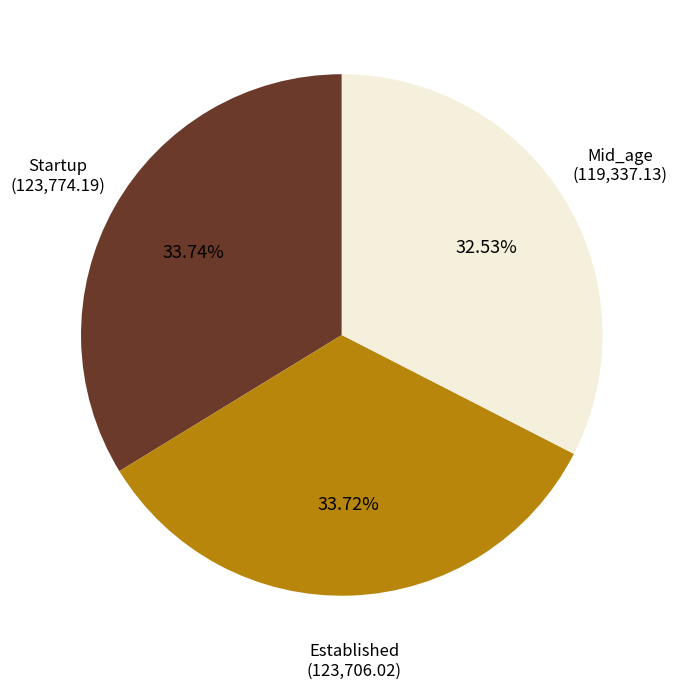

To the nearest percent, what is the average slice percentage?

33%